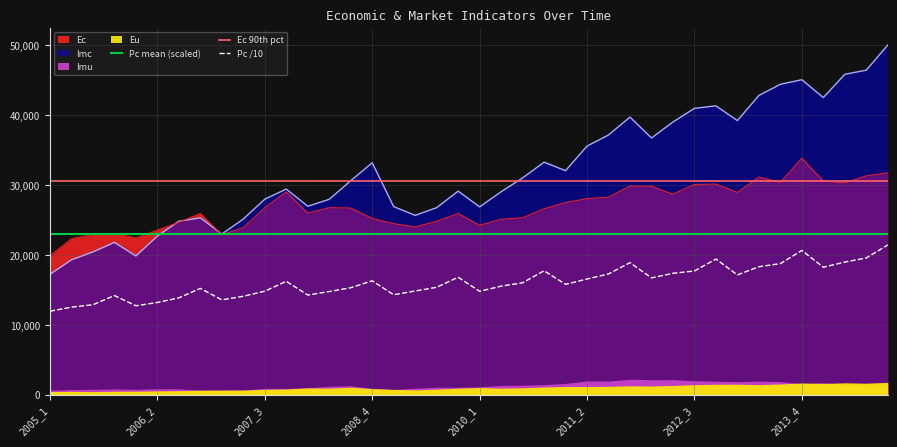

In Imc, how many points are lower than both neighbors (excluding endpoints)?

9